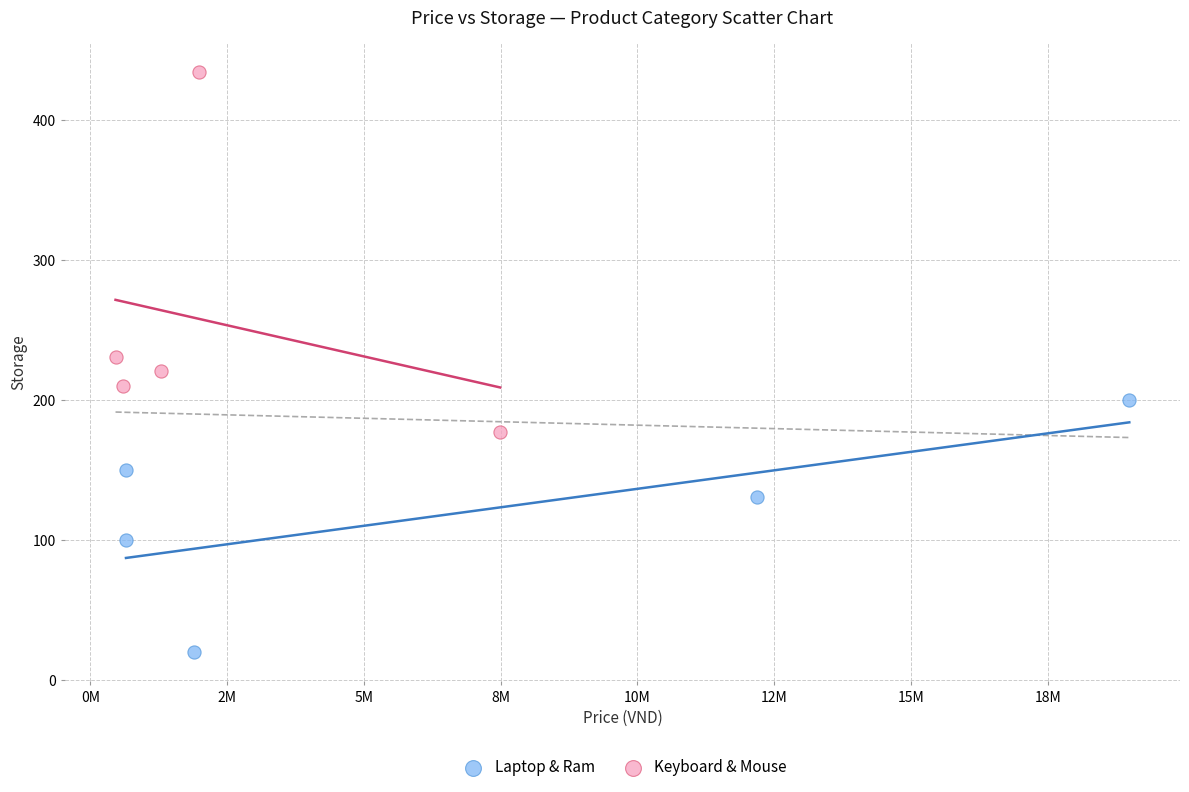

Which series has the widest spread of Y values?

Keyboard & Mouse